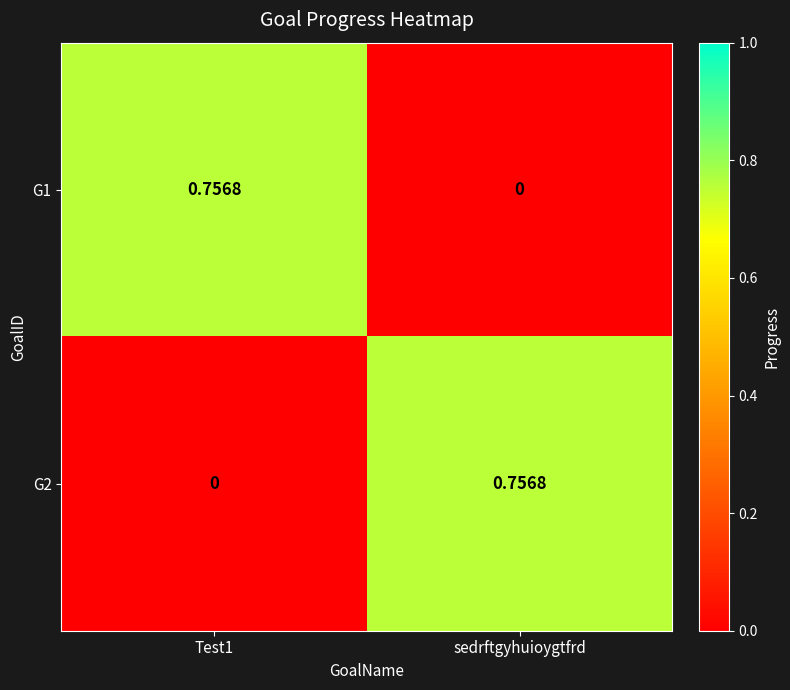

At which label does G1 reach its minimum?

sedrftgyhuioygtfrd